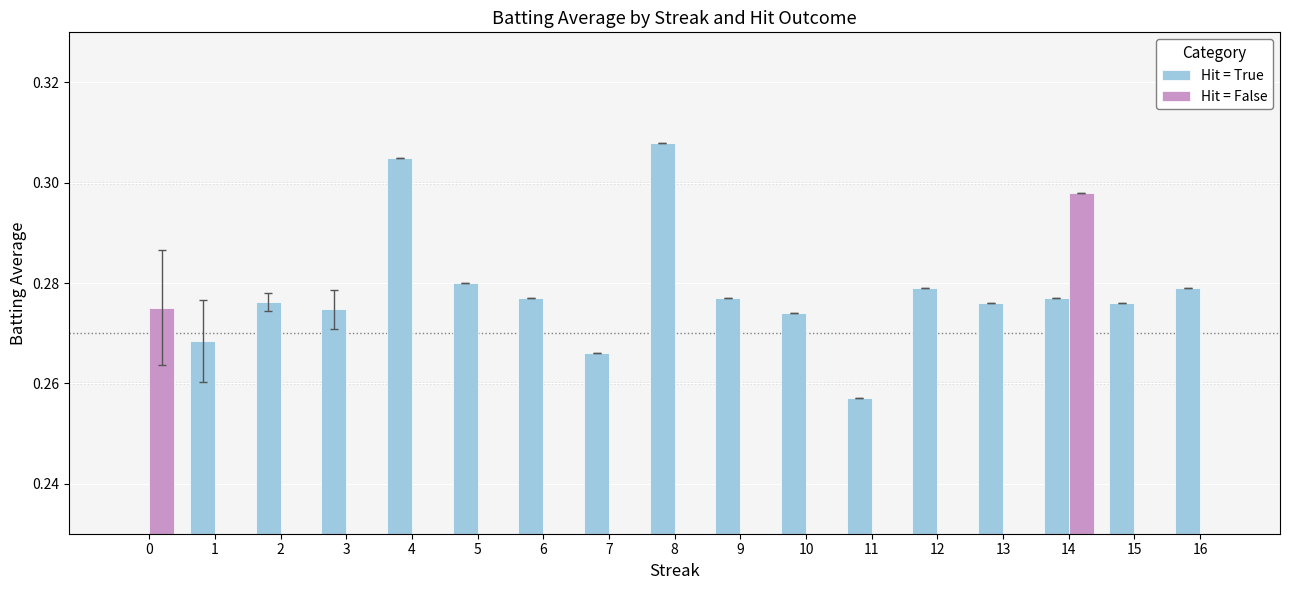

Are the bars grouped side by side (vs. stacked)?

Yes